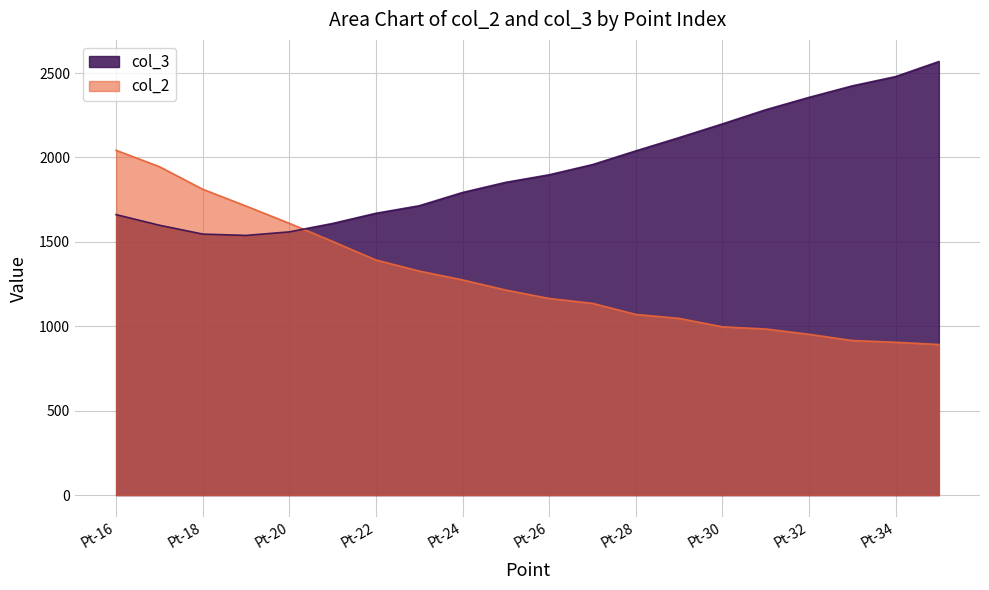

Rank the series by their maximum value, from lowest to highest.

col_2, col_3